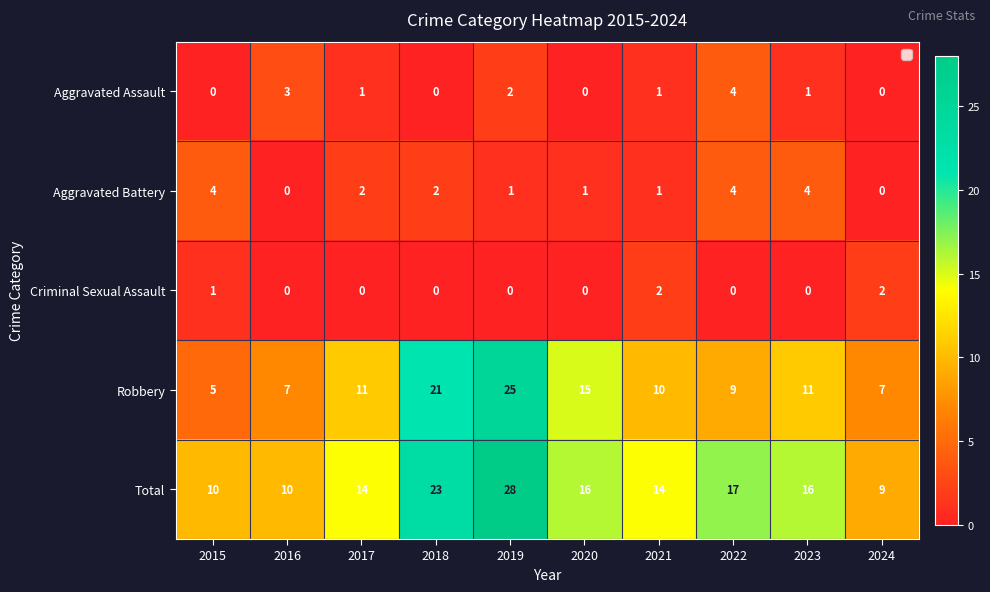

Is it true that Robbery equals 11 at 2017?

True